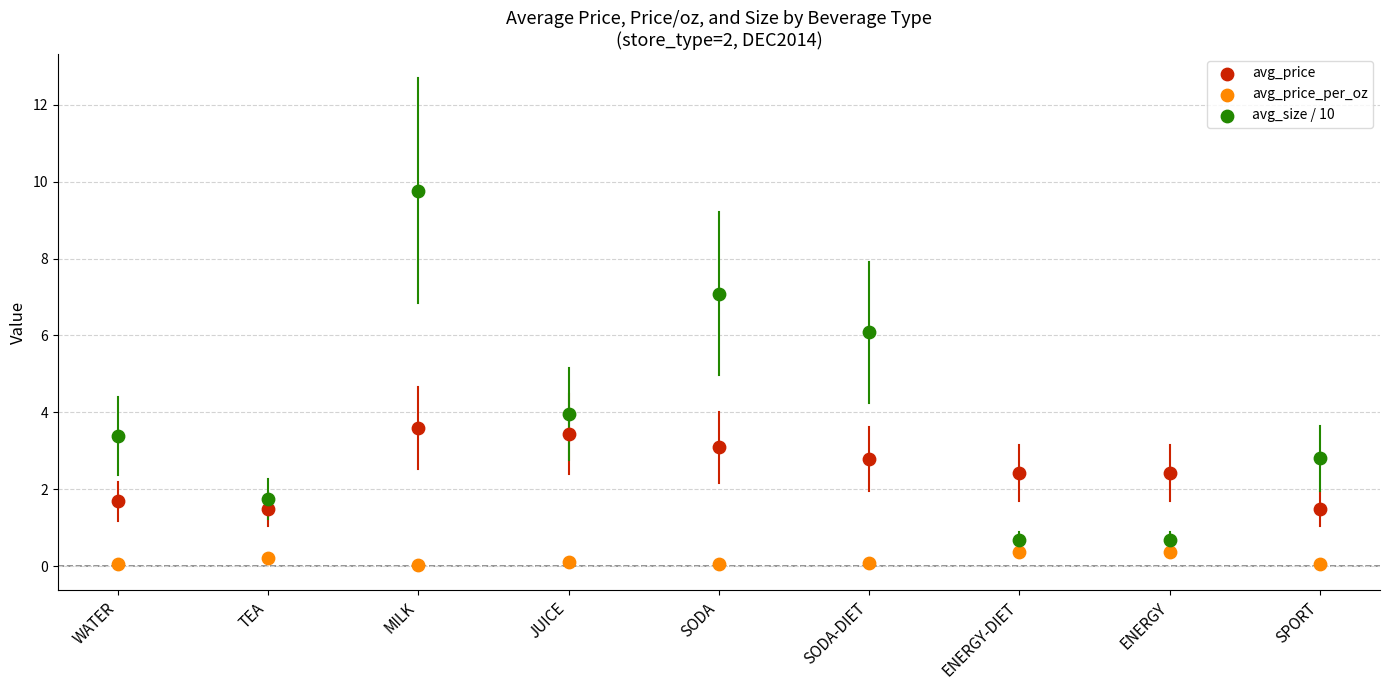

Which series reaches the maximum Y coordinate?

avg_size / 10